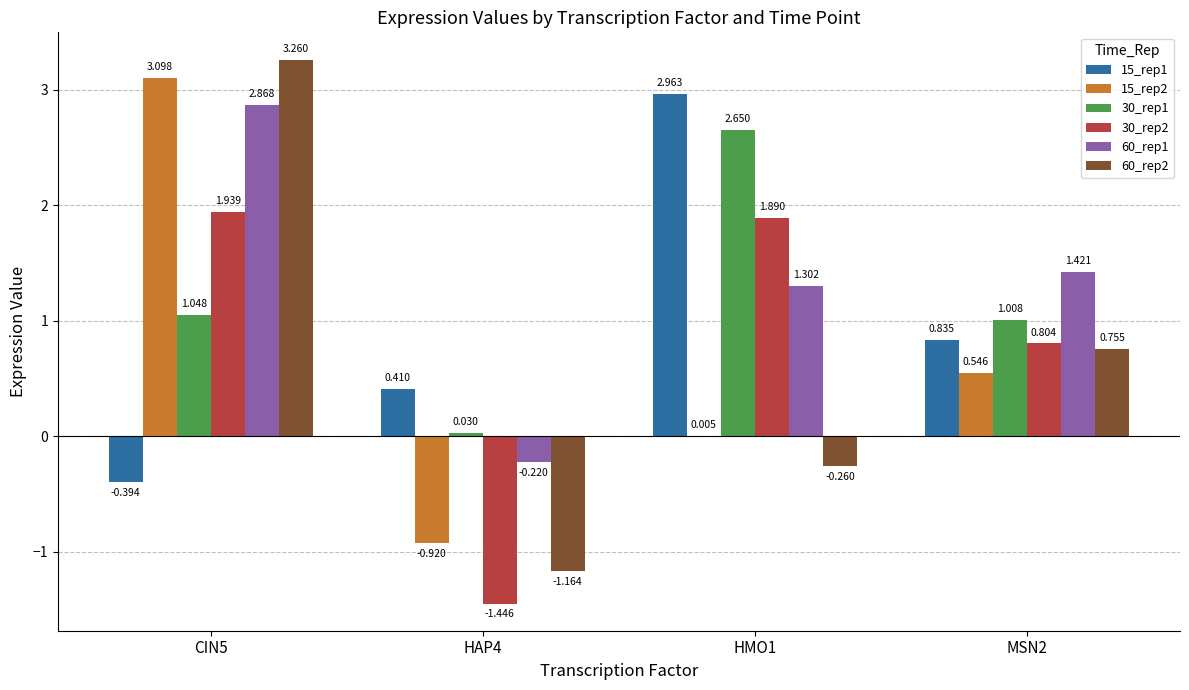

At which label is 30_rep1 closest to 1?

MSN2